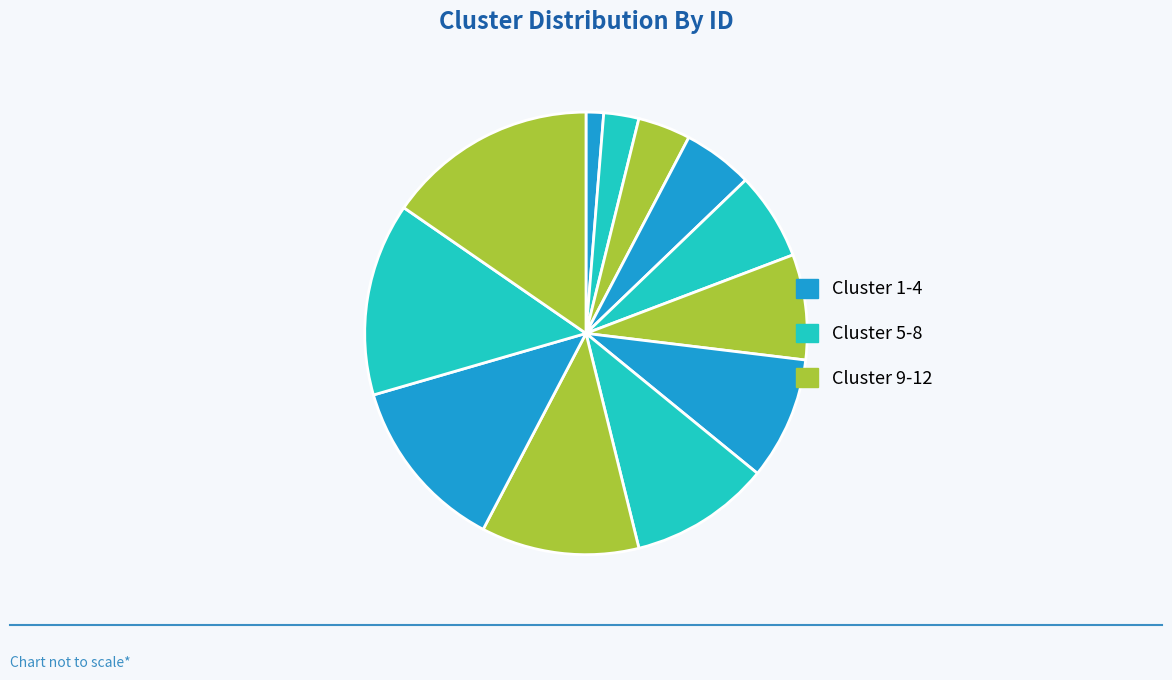

To the nearest percent, what is the difference between the largest and smallest slice percentages?

14%